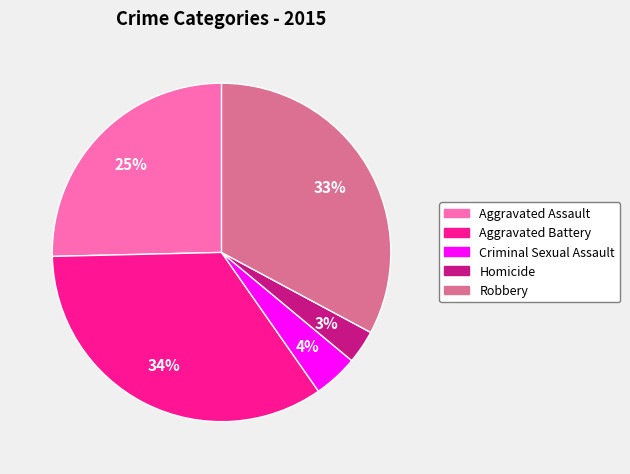

The Robbery slice represents 33% of the pie. True or false?

True